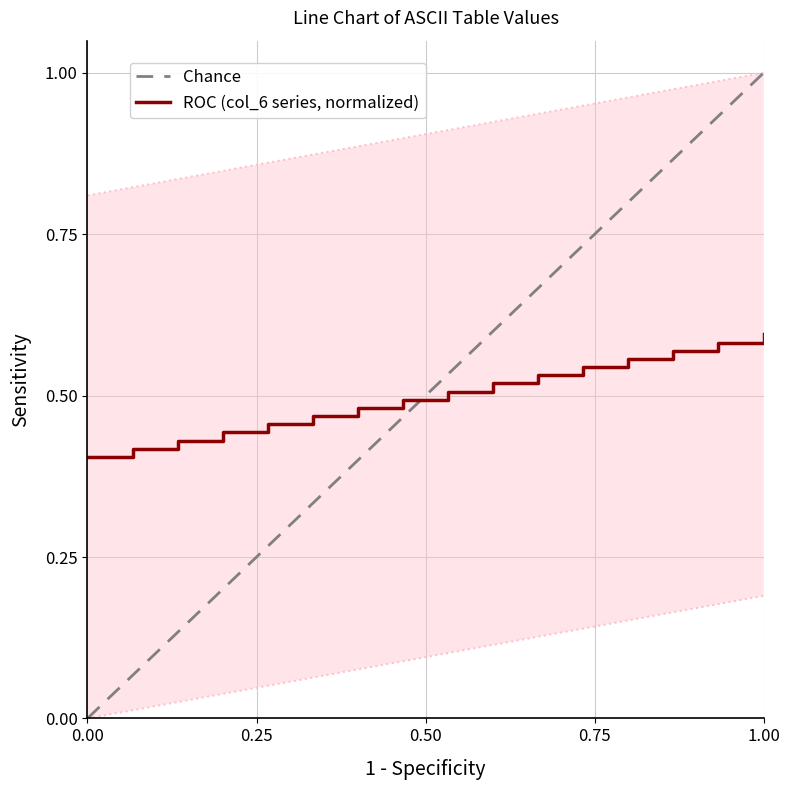

True or false: col_2 and col_4 cross at least once.

False